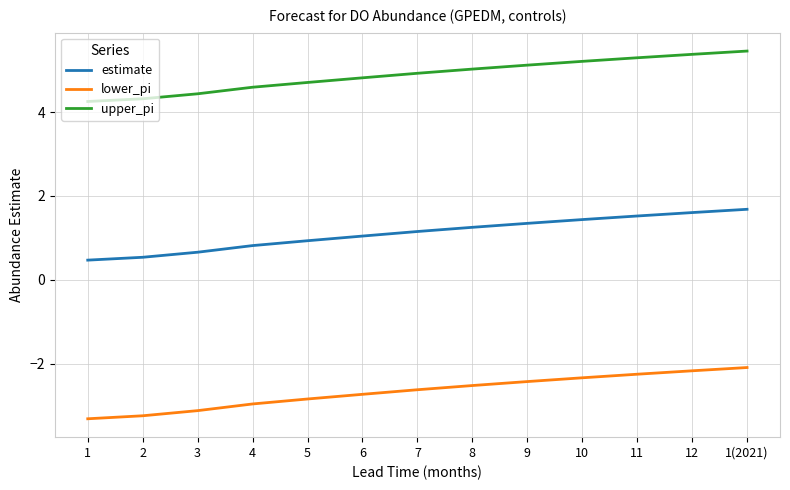

What is the sum of all lower_pi values?

-34.6